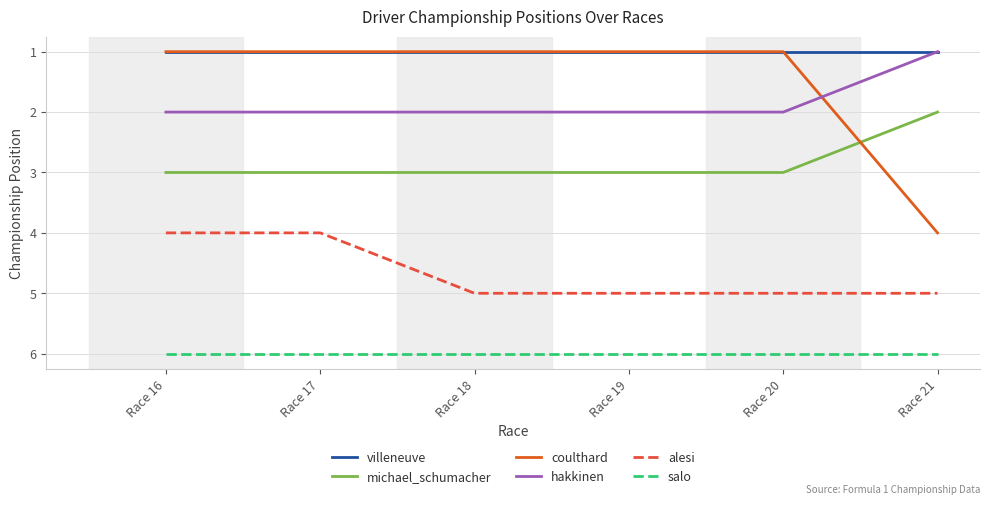

At which category is the sum across all series the highest?

Race 21